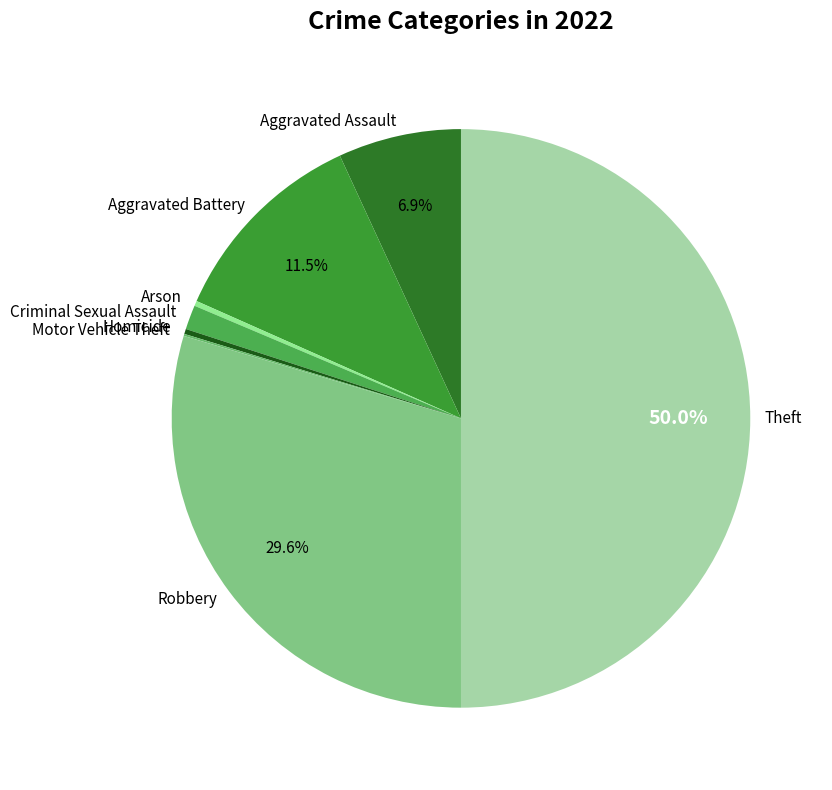

Which category has the biggest portion of the pie?

Theft